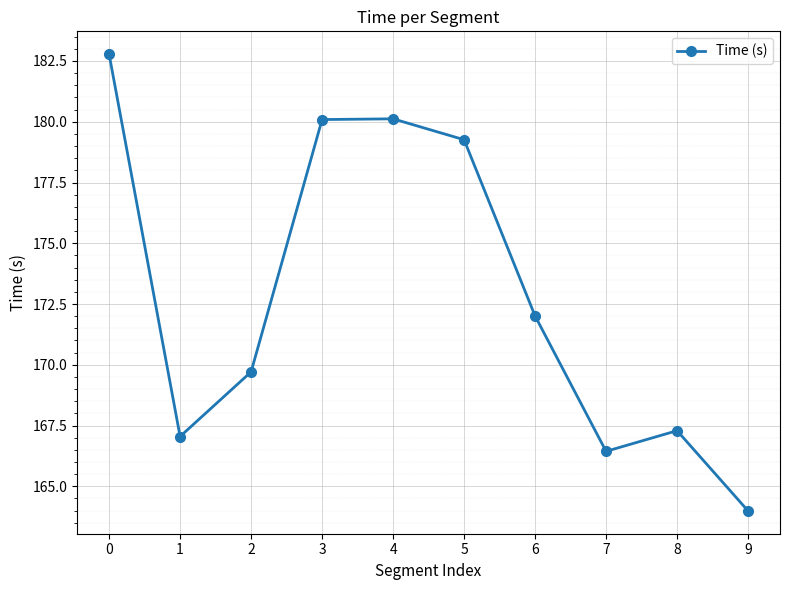

Between 8 and 6, which is larger?

6